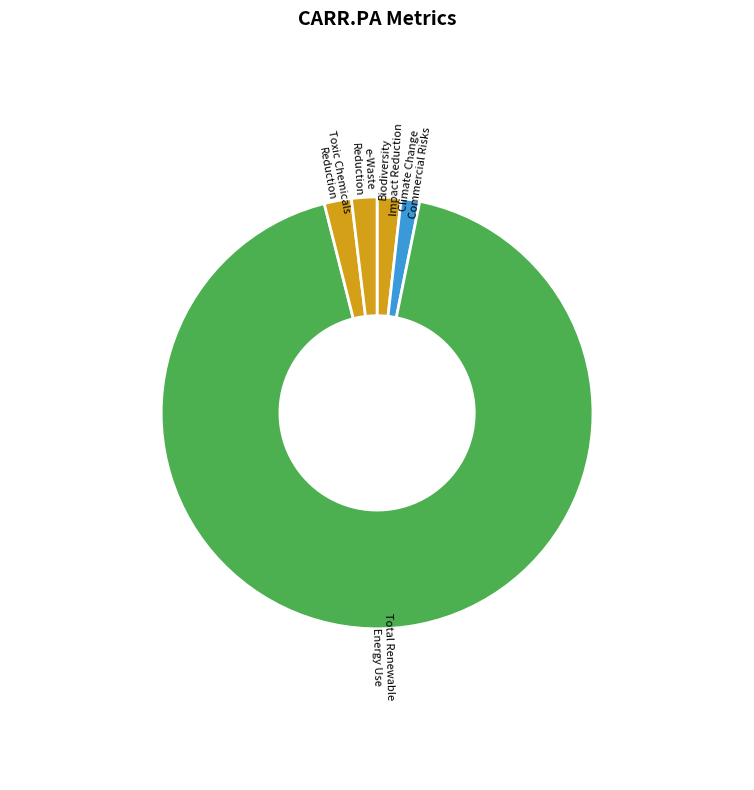

Between Biodiversity Impact Reduction and e-Waste Reduction, which is larger?

e-Waste Reduction